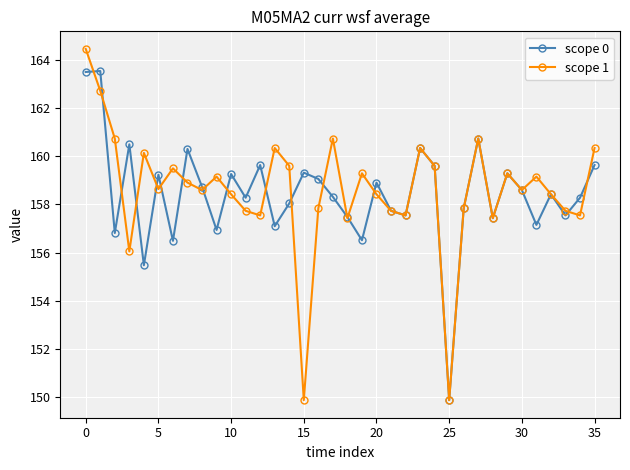

Which series has the largest range (max minus min)?

scope 1